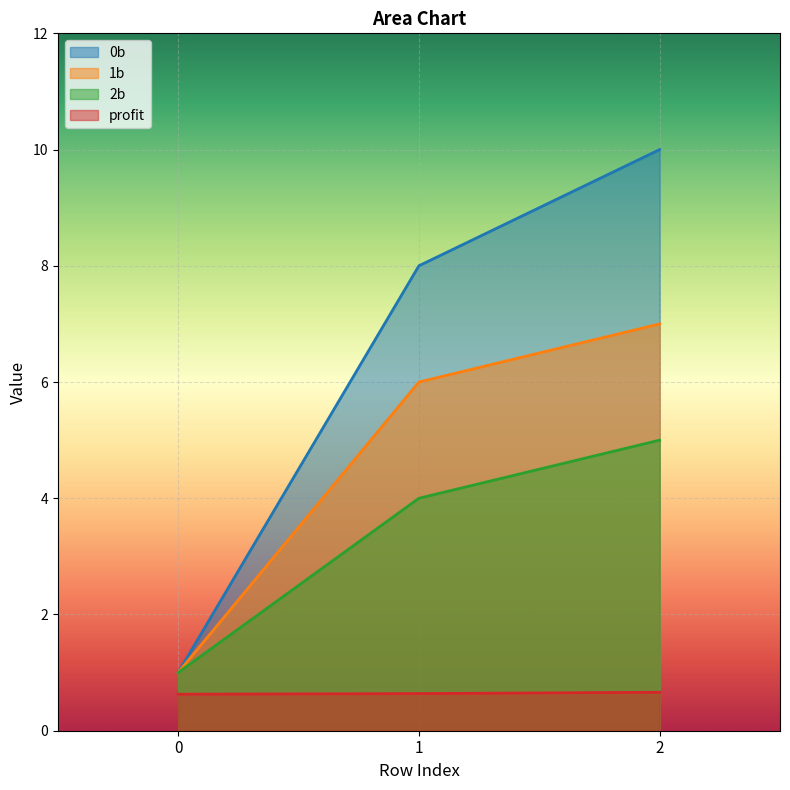

What are all the series names shown in the legend?

0b, 1b, 2b, profit